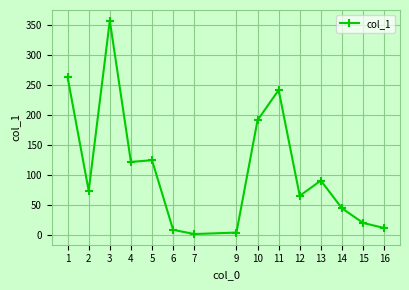

At which category does the data reach its first local valley?

2